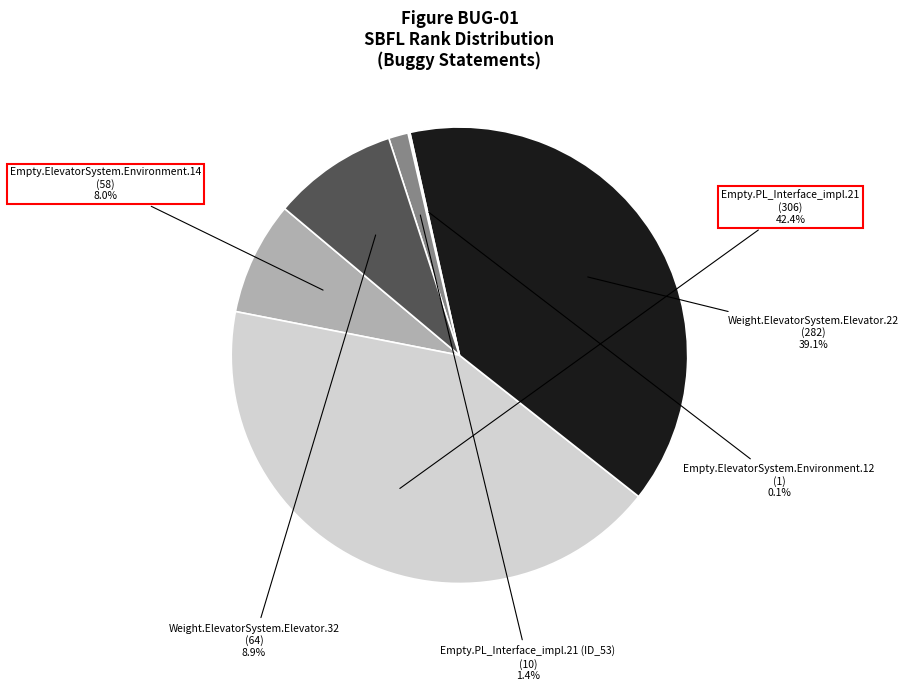

Does any single category account for the majority?

No